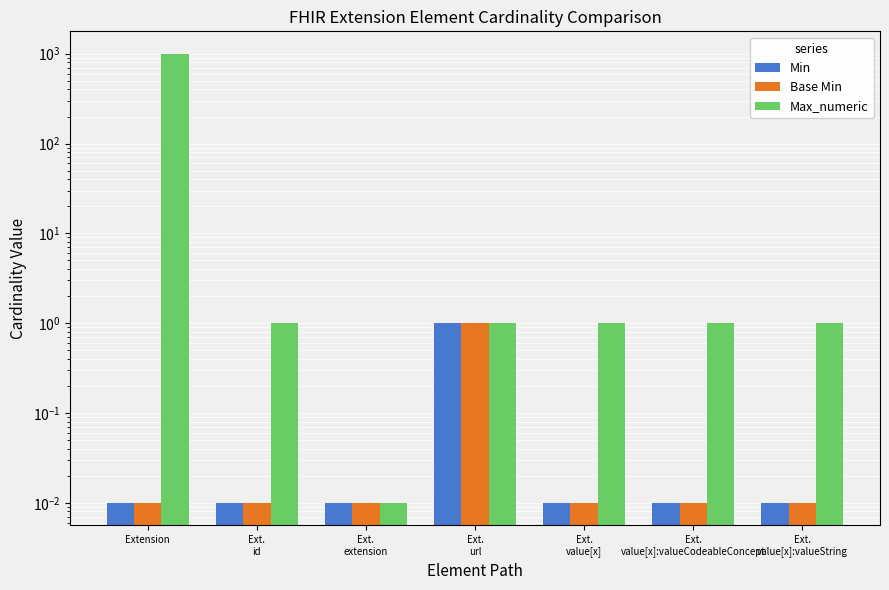

Reading right to left, extract all data points from this chart.

Min: Ext.
value[x]:valueString=0.0	Ext.
value[x]:valueCodeableConcept=0.0	Ext.
value[x]=0.0	Ext.
url=1.0	Ext.
extension=0.0	Ext.
id=0.0	Extension=0.0
Base Min: Ext.
value[x]:valueString=0.0	Ext.
value[x]:valueCodeableConcept=0.0	Ext.
value[x]=0.0	Ext.
url=1.0	Ext.
extension=0.0	Ext.
id=0.0	Extension=0.0
Max_numeric: Ext.
value[x]:valueString=1.0	Ext.
value[x]:valueCodeableConcept=1.0	Ext.
value[x]=1.0	Ext.
url=1.0	Ext.
extension=0.0	Ext.
id=1.0	Extension=999.0